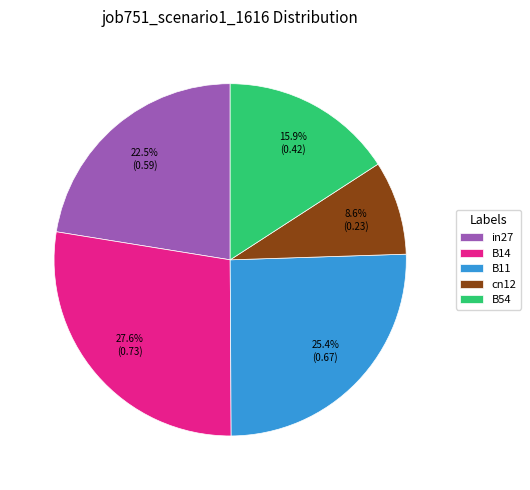

What portion of the pie excludes B14?

72.4%